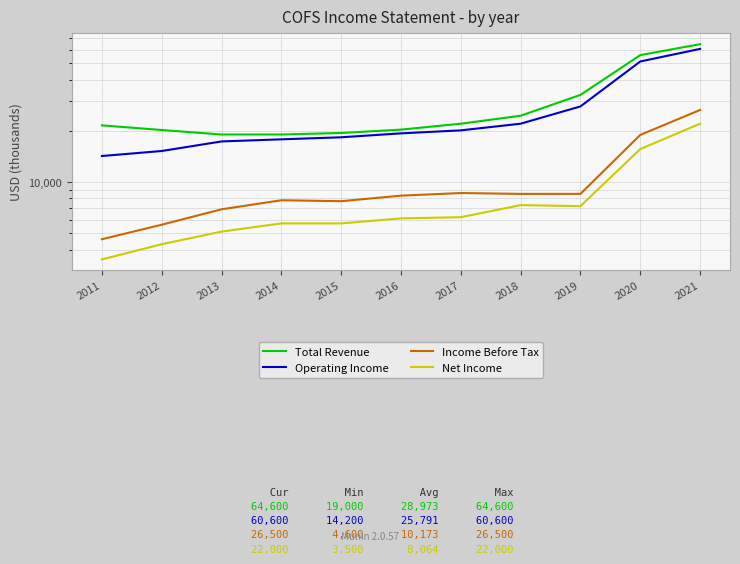

What is the difference between the maximum and minimum values in the Total Revenue series?

45600